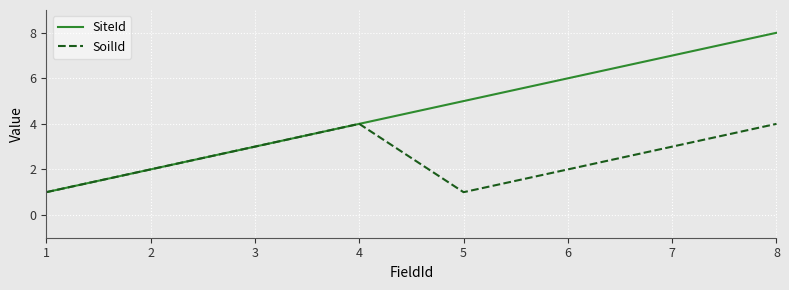

How many values in the SiteId series are below 5?

4